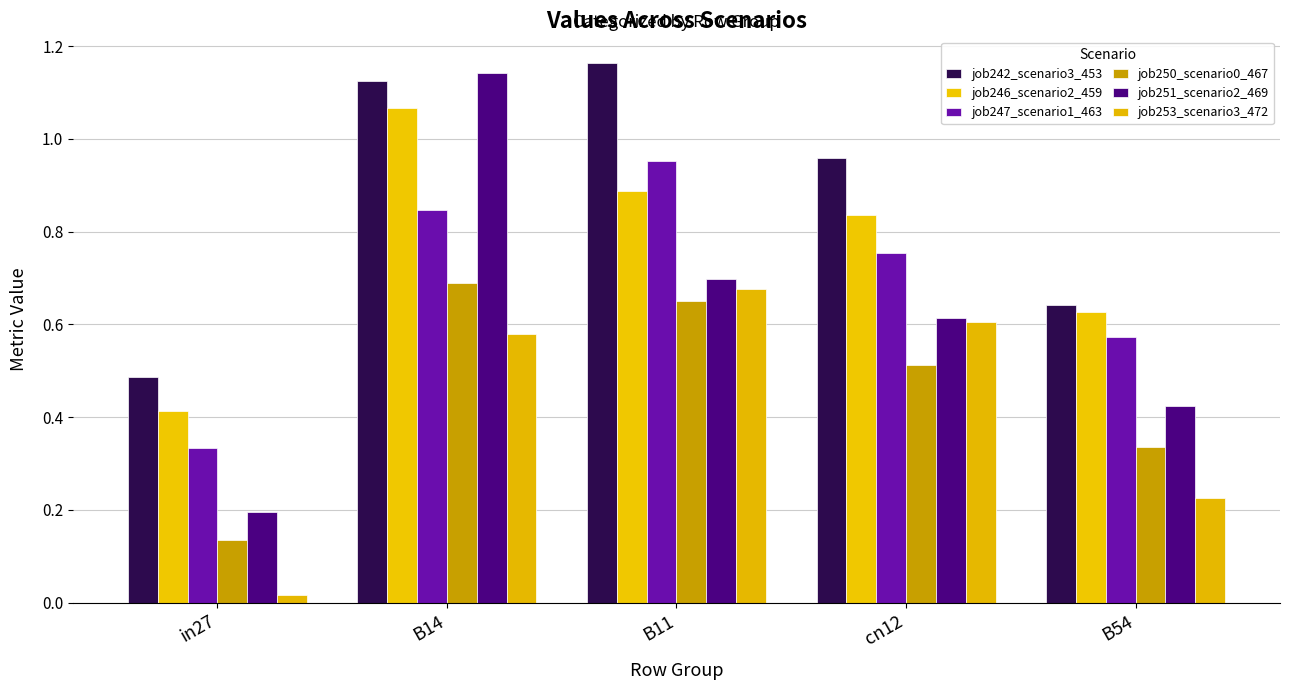

Is it true that job242_scenario3_453 equals 1.1 at B54?

False